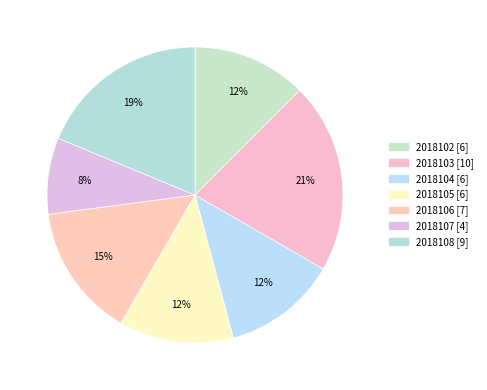

Which slice is the smallest?

2018107